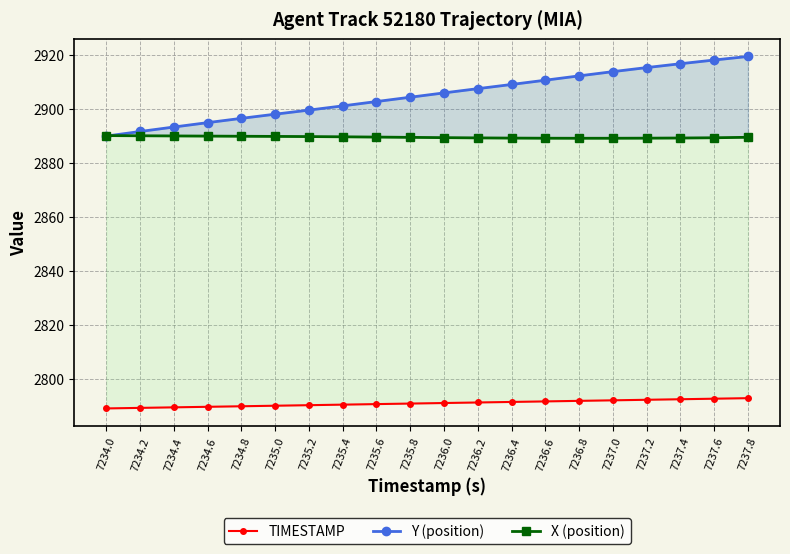

What position from the right is 7235.6?

12